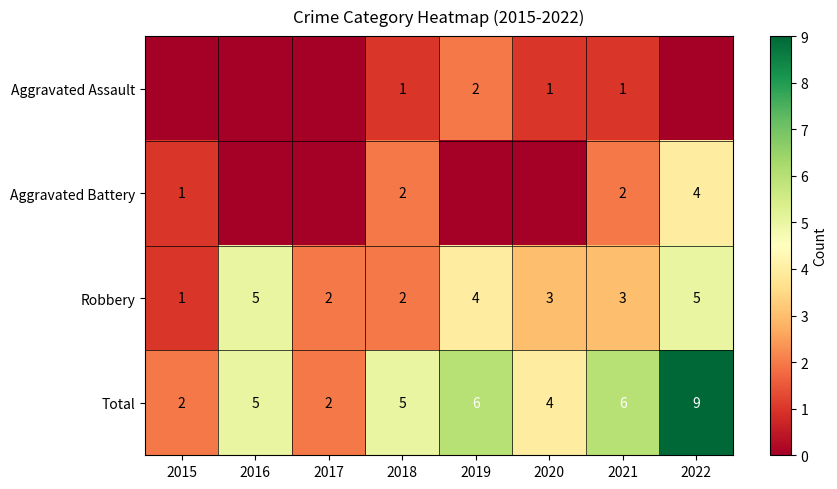

The Robbery series shows 2 at 2017. True or false?

True